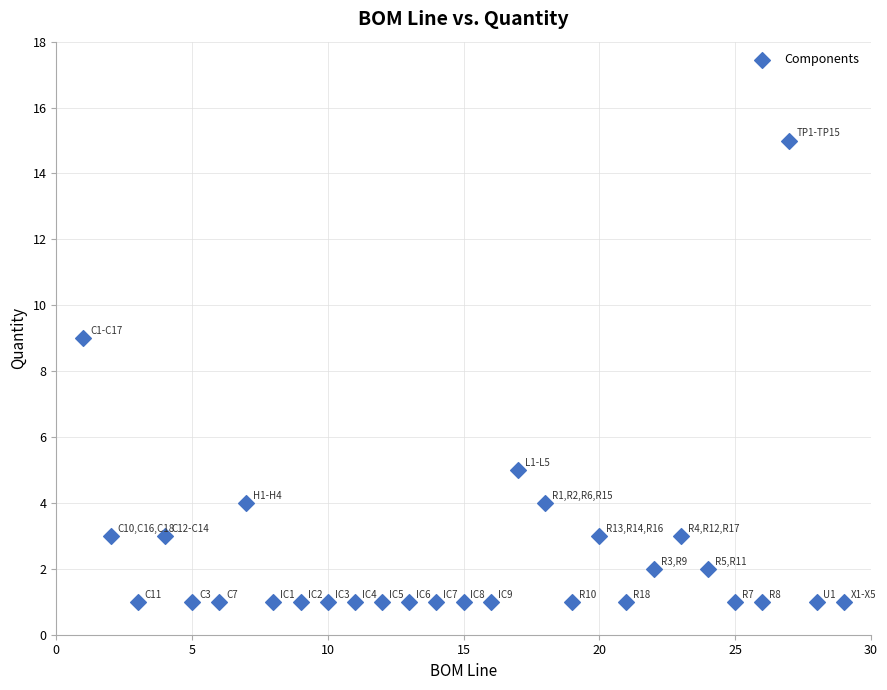

What is the range of X values (max minus min)?

28